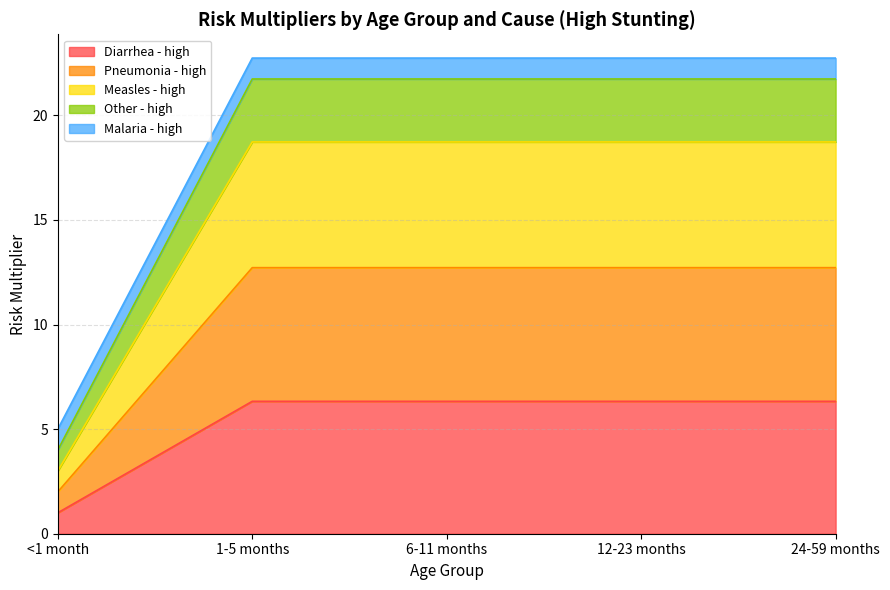

True or false: Diarrhea - high has more than 1 interior local peaks.

False